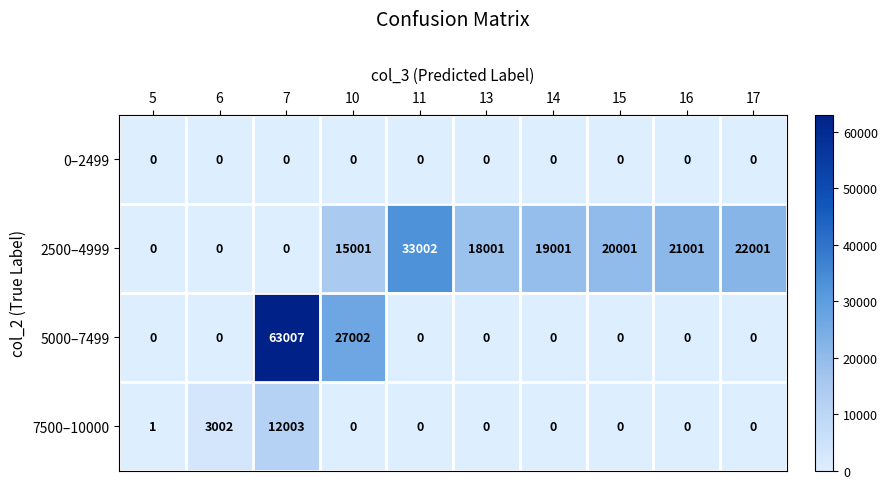

Which series has the widest spread of values?

5000–7499